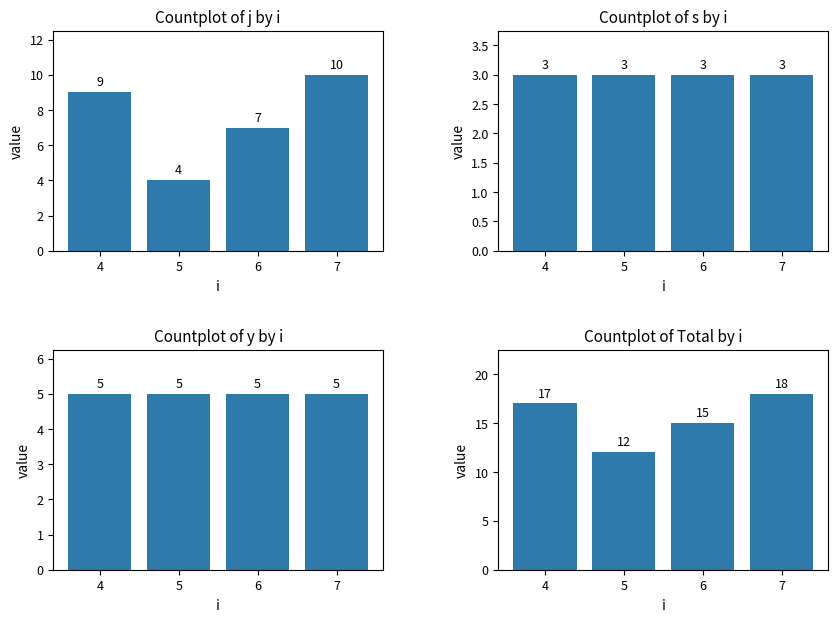

Rank the series by their maximum value, from lowest to highest.

Countplot of s by i, Countplot of y by i, Countplot of j by i, sum (j+s+y)